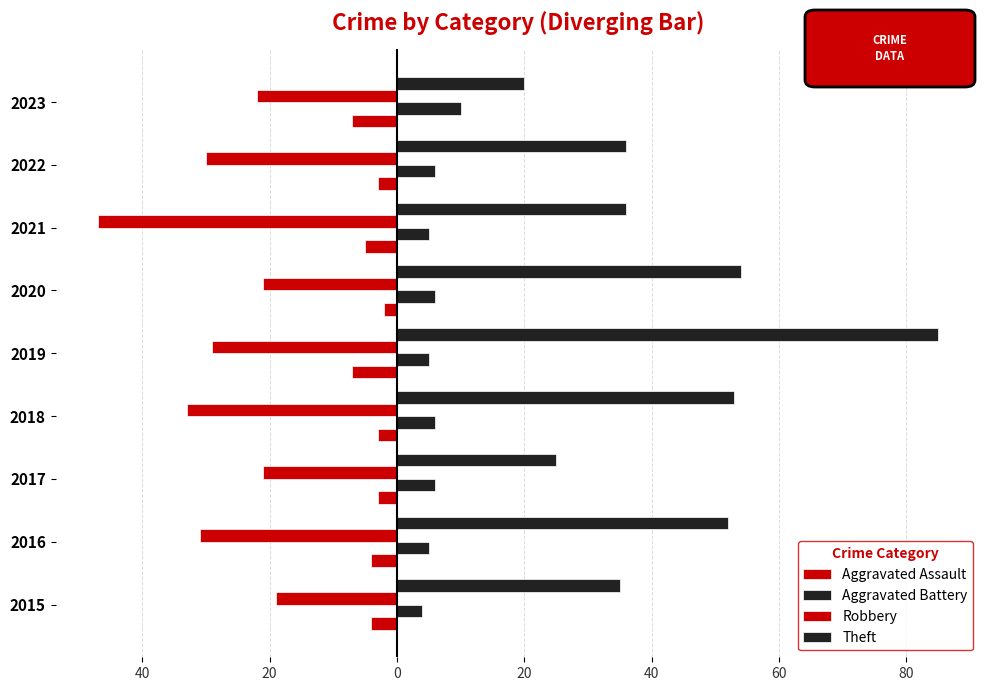

What is the value of the Aggravated Assault bar at the 8th from the left?

-3